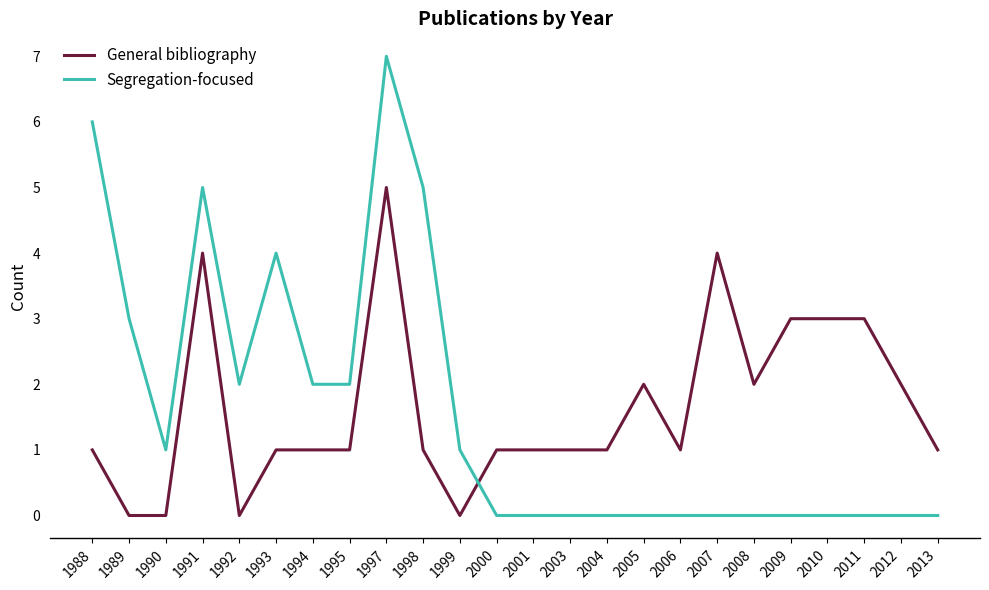

What is the sum of the Segregation-focused values at 1988 and 2013?

6